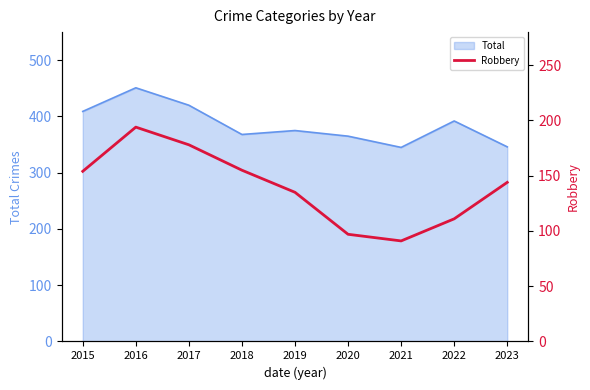

Which category has the highest value in the Total series?

2016